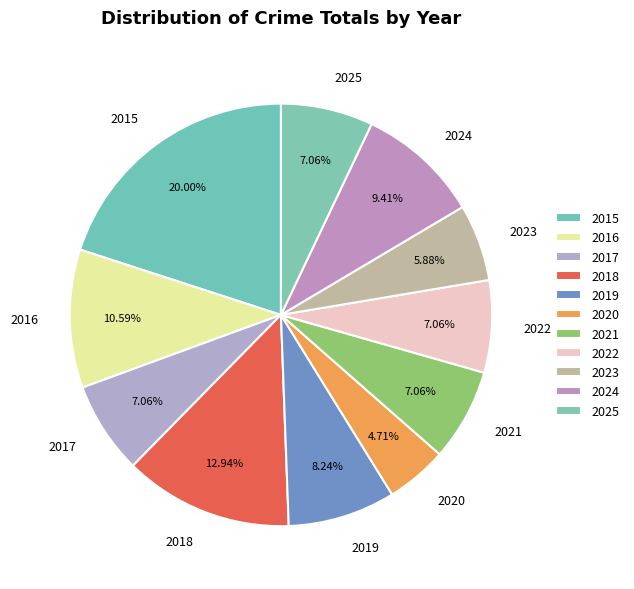

Is there any slice that represents more than half of the pie?

No